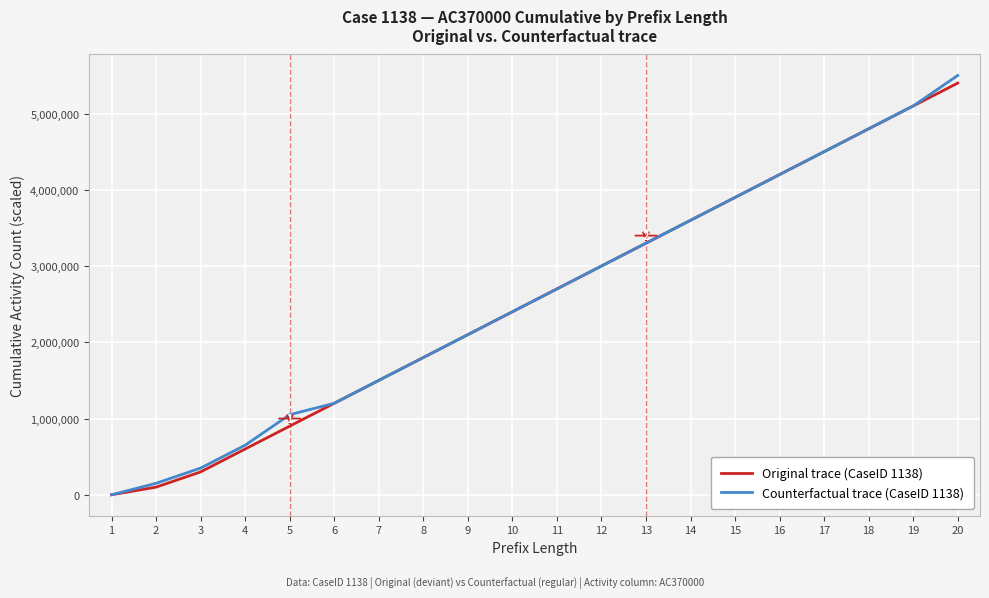

List the labels in order of Original trace (CaseID 1138) value, largest first.

20, 19, 18, 17, 16, 15, 14, 13, 12, 11, 10, 9, 8, 7, 6, 5, 4, 3, 2, 1